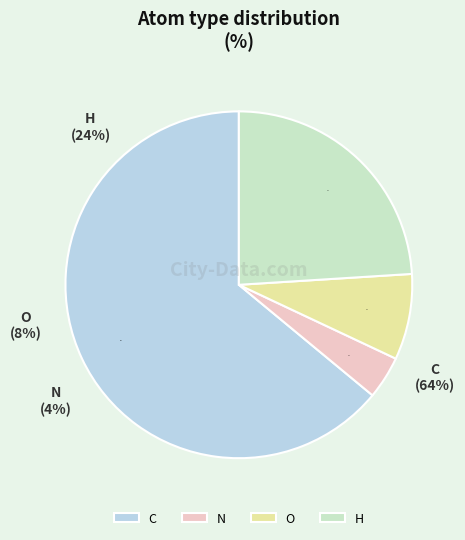

How much of the chart is everything except N?

96.0%